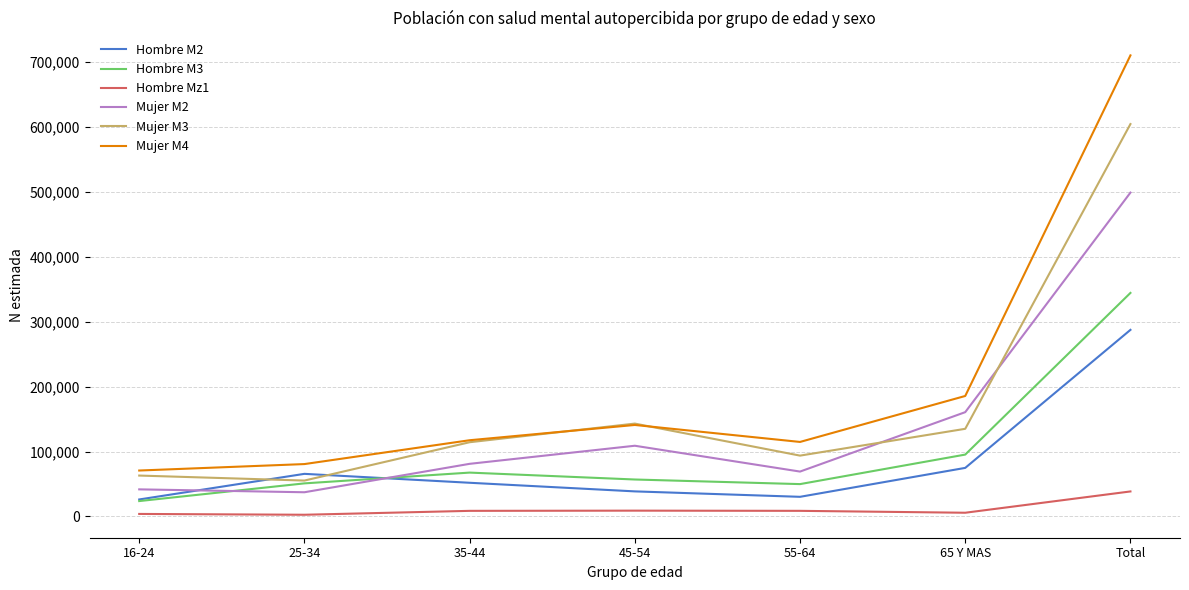

Between 35-44 and 55-64, which series saw the biggest shift?

Hombre M2